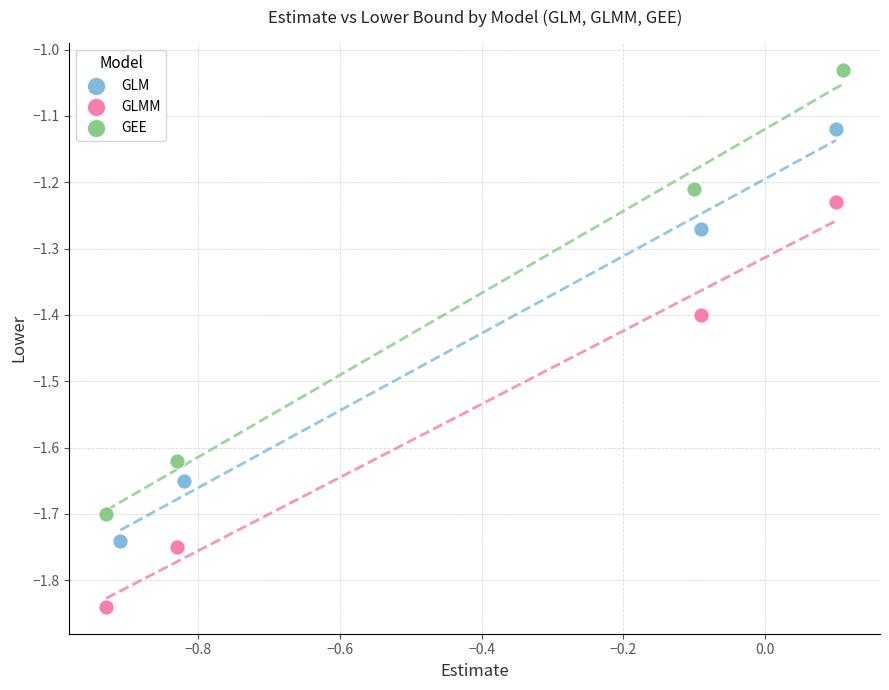

What are all the series names shown in the legend?

GLM, GLMM, GEE